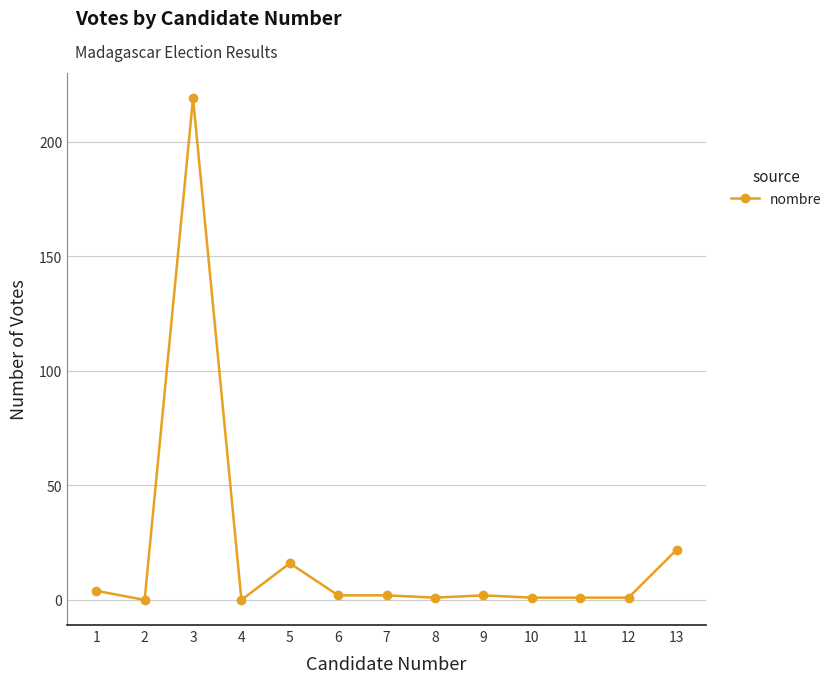

What is the average value?

21